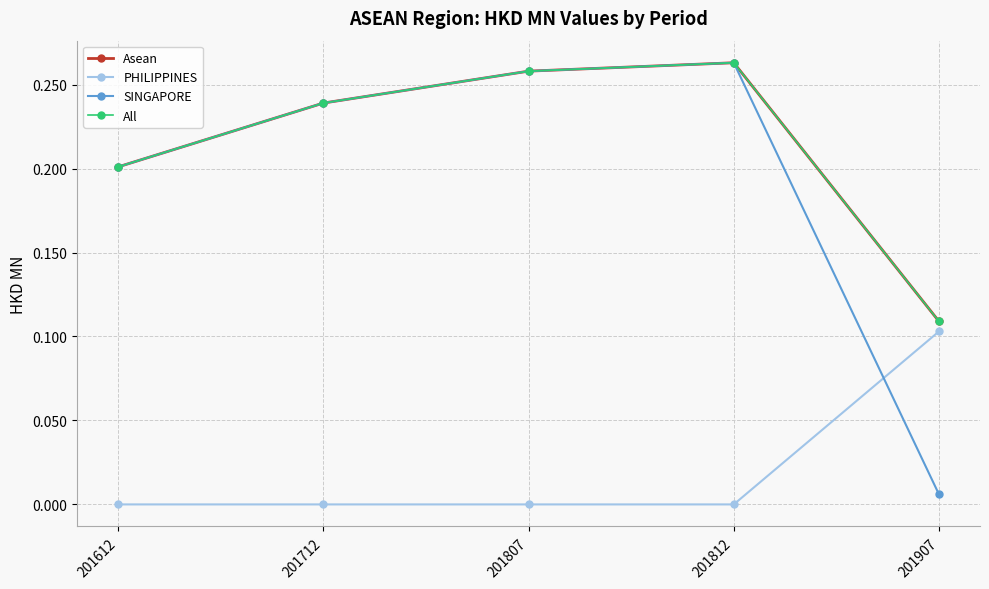

Does the chart have visible grid lines?

Yes